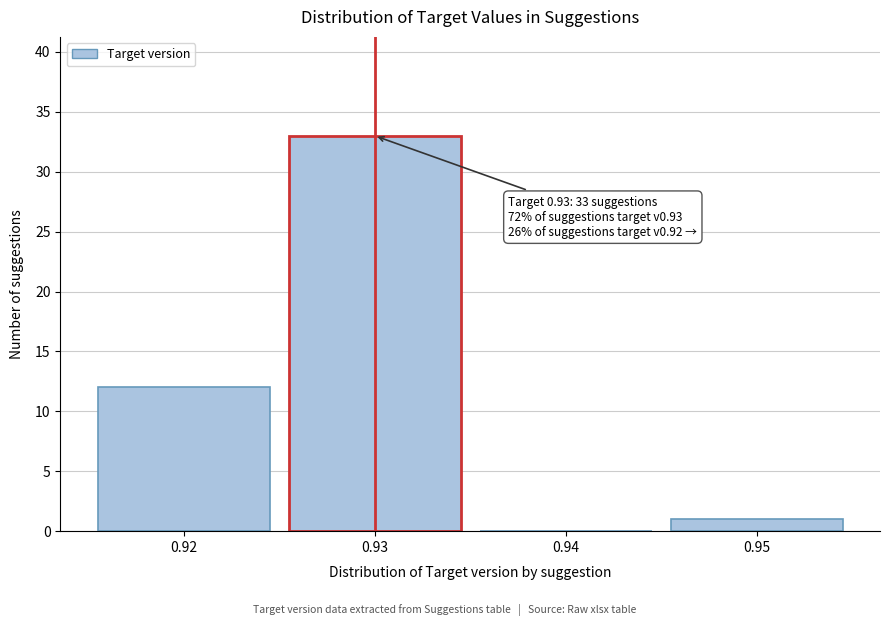

Reading left to right, transcribe all the data shown in this chart.

0.92=12	0.93=33	0.94=0	0.95=1